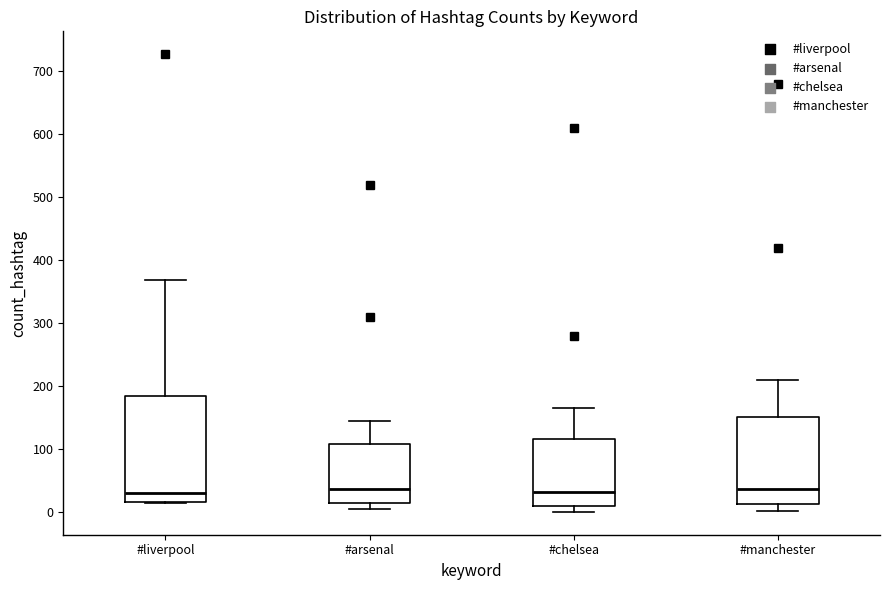

Where is the lower edge of the box for #manchester on the y-axis? The values are not printed on the chart, so give them approximately, as read against the axis.

10